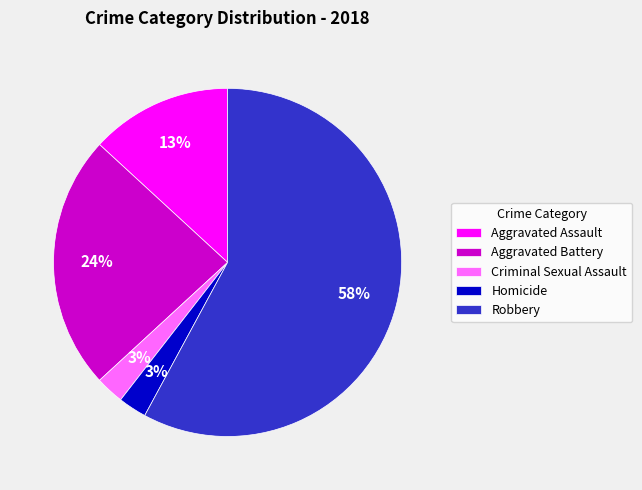

What is the largest slice in the pie chart?

Robbery